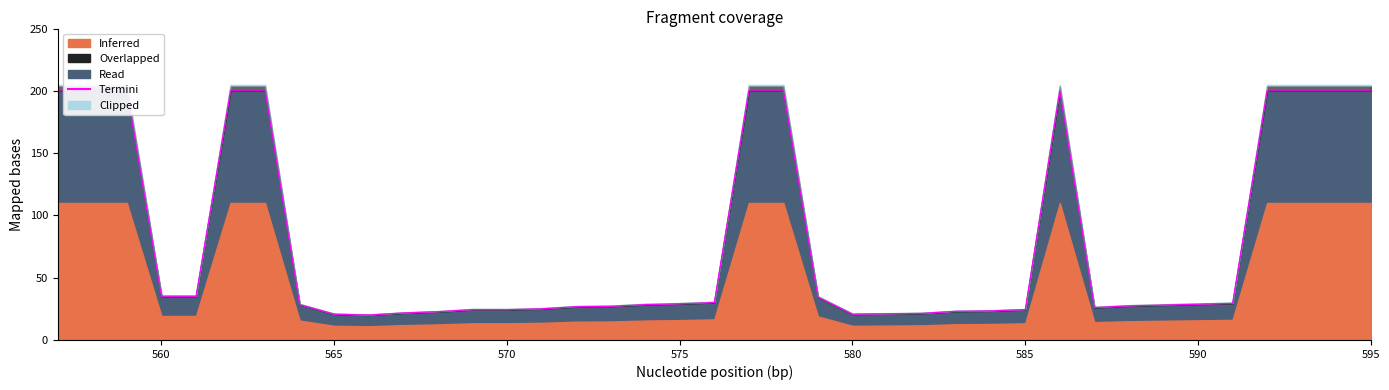

Does the chart display data point markers on the line(s)?

No